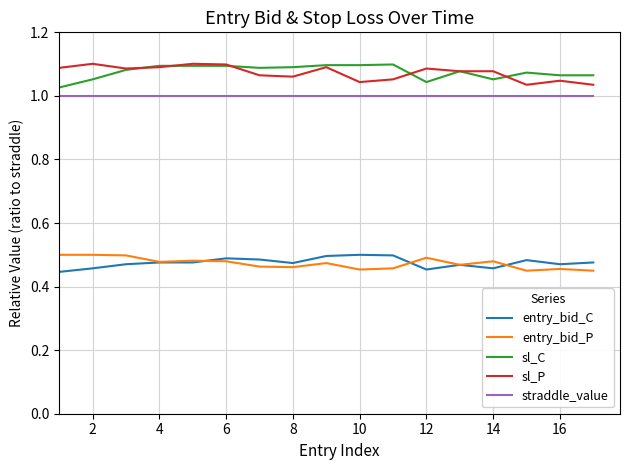

True or false: entry_bid_C and sl_C intersect in this chart.

False